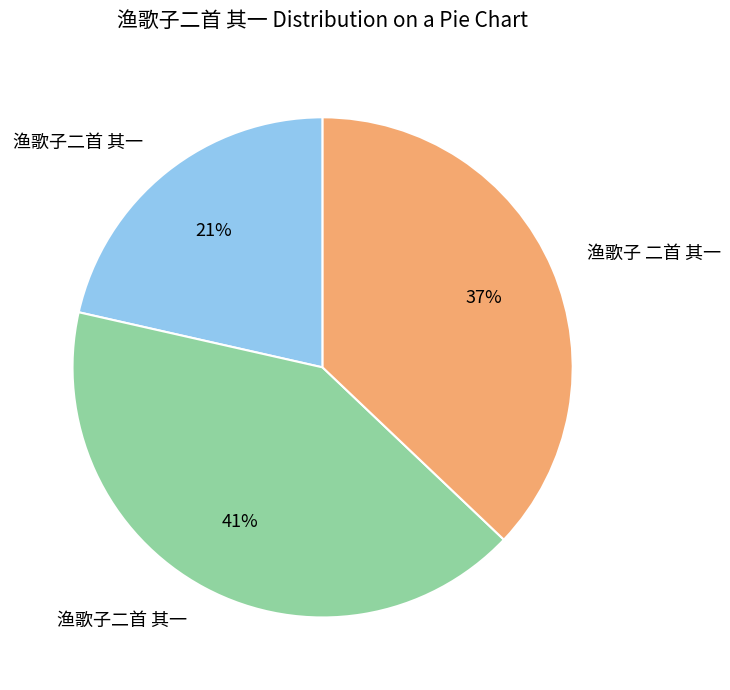

Is there any slice that represents more than half of the pie?

No